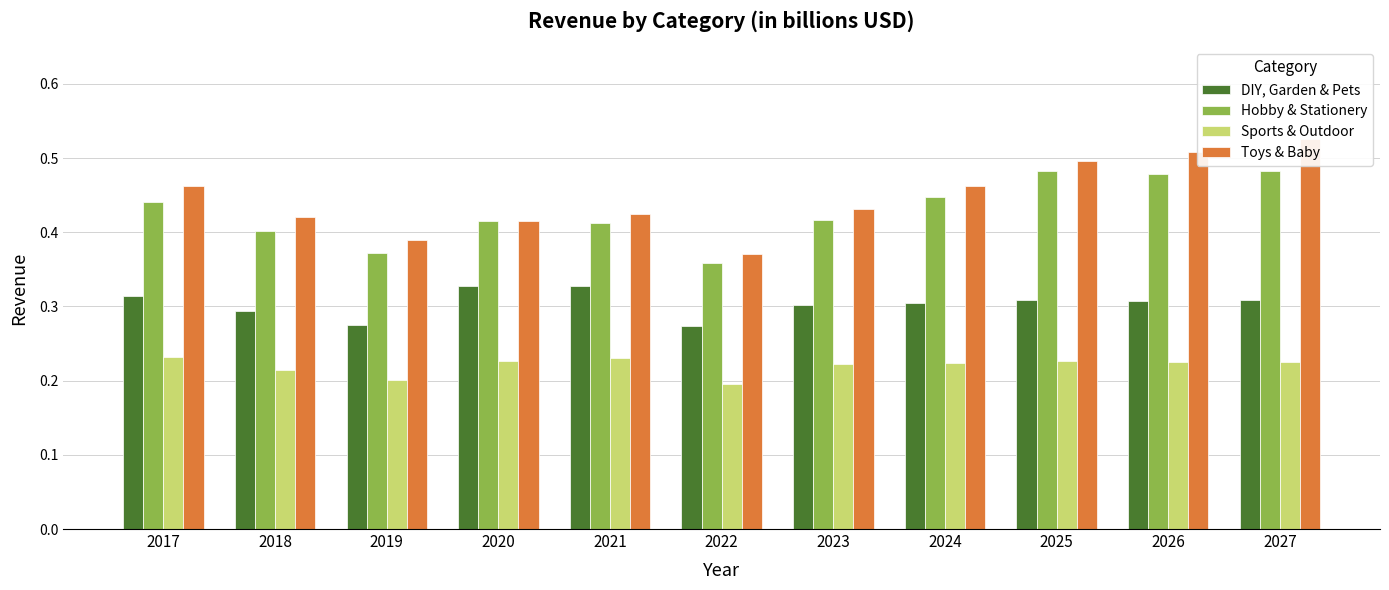

True or false: Sports & Outdoor has a value of 0.2 at 2027.

True